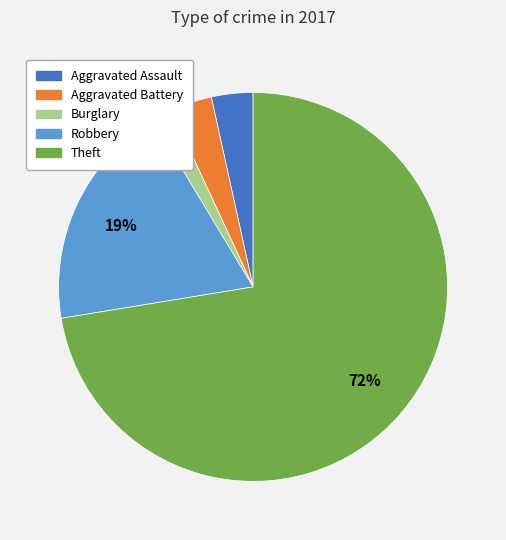

Is there a majority slice in this chart?

Yes